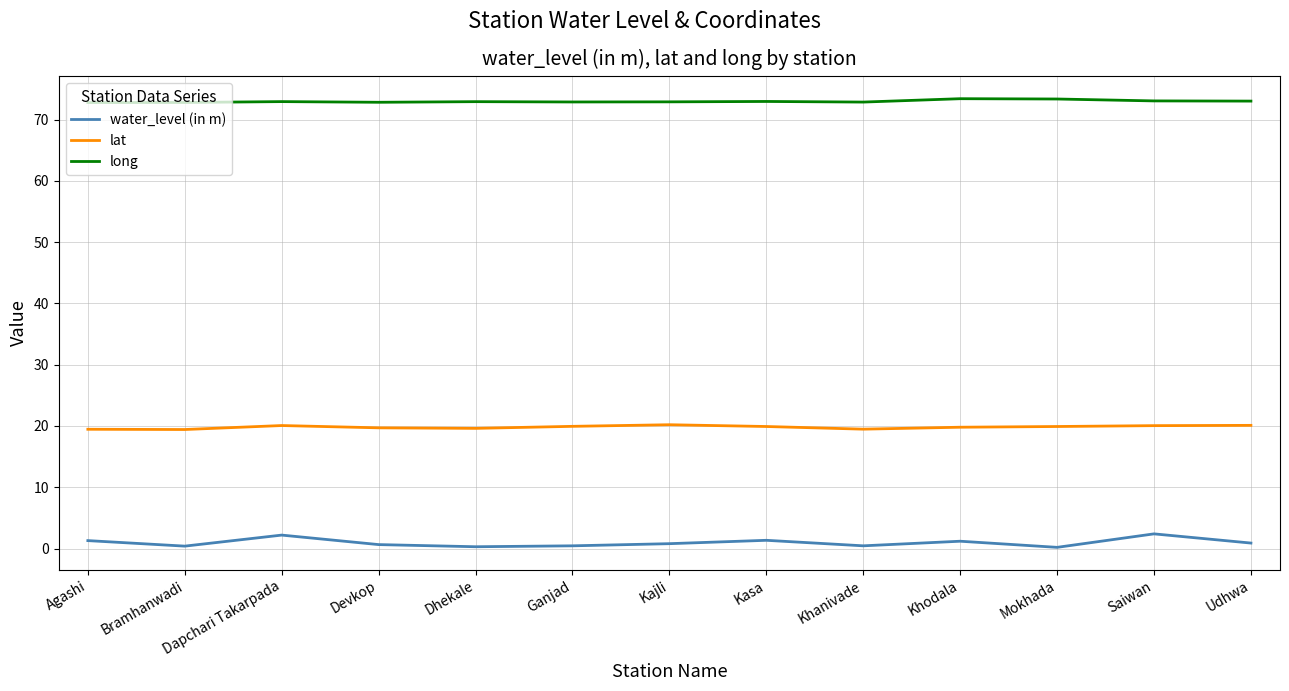

What is the greatest value displayed?

73.4